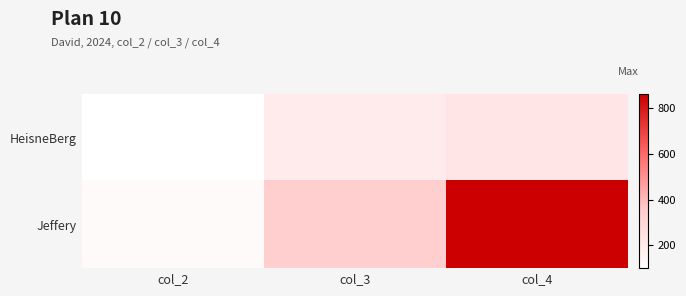

At how many categories does at least one series exceed 387?

1